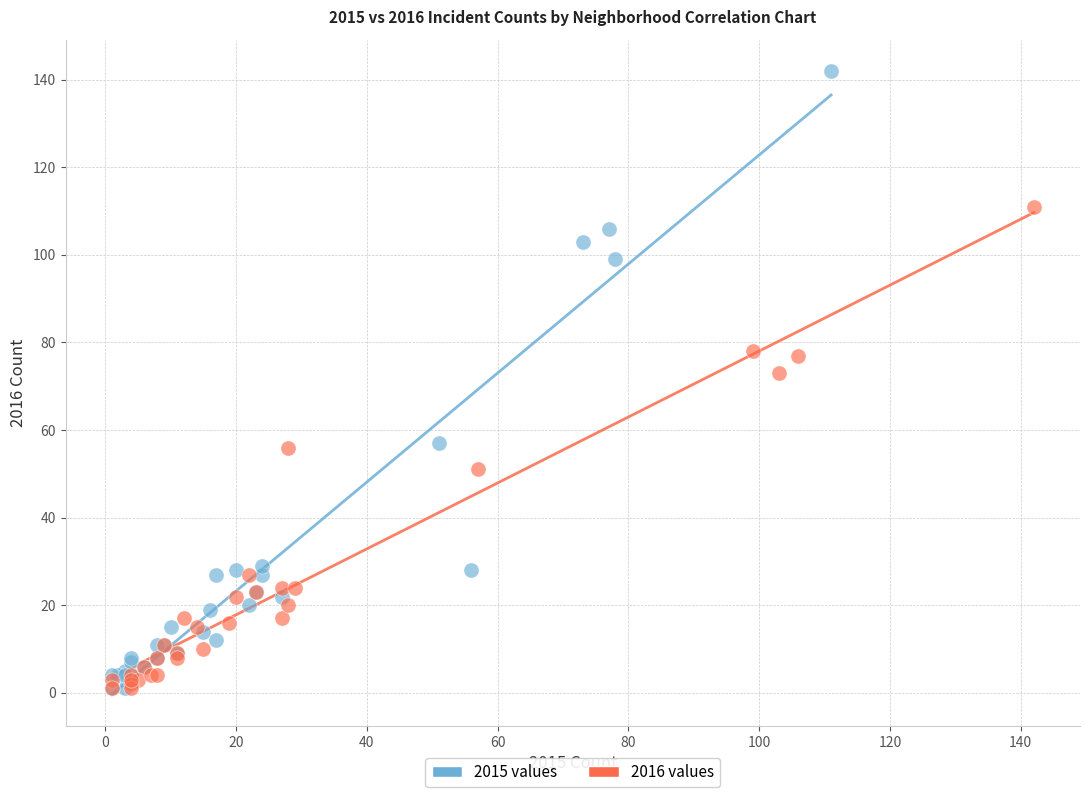

Which series has the widest spread of Y values?

2015 values